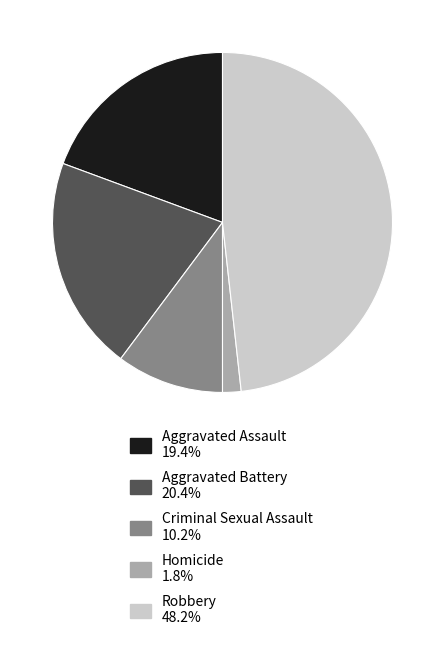

What is the ratio of the value at Robbery 48.2% to the value at Aggravated Battery 20.4%?

2.4